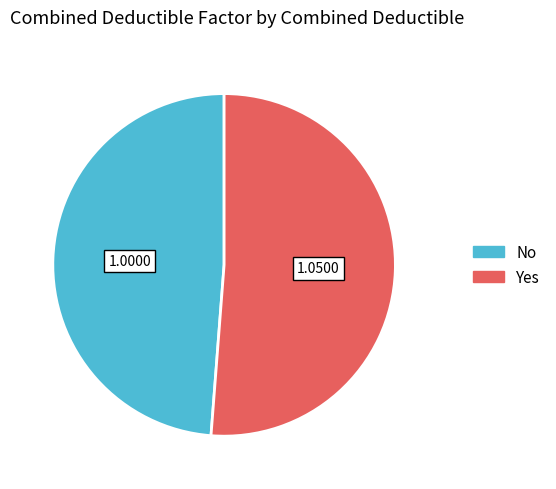

Rank the categories by value from lowest to highest.

No, Yes